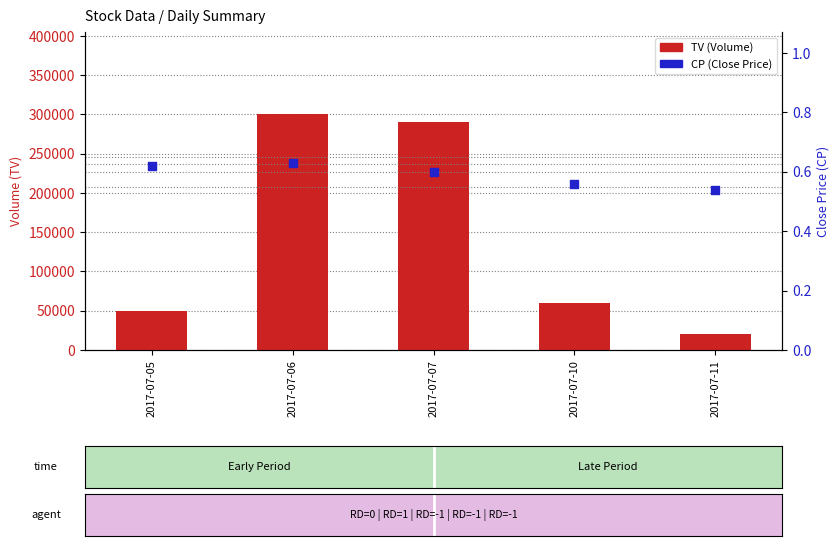

Which series contains the lowest Y value?

CP (Close Price)